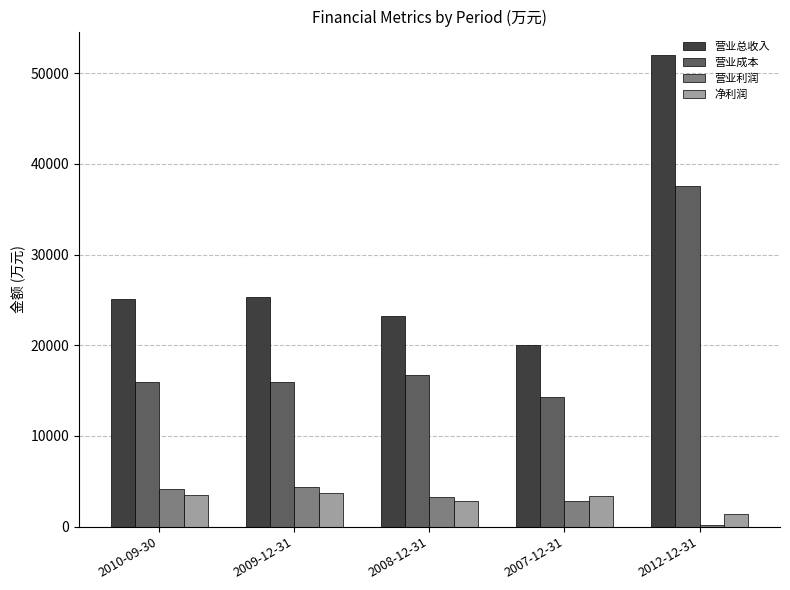

How many categories are shown in the chart?

5